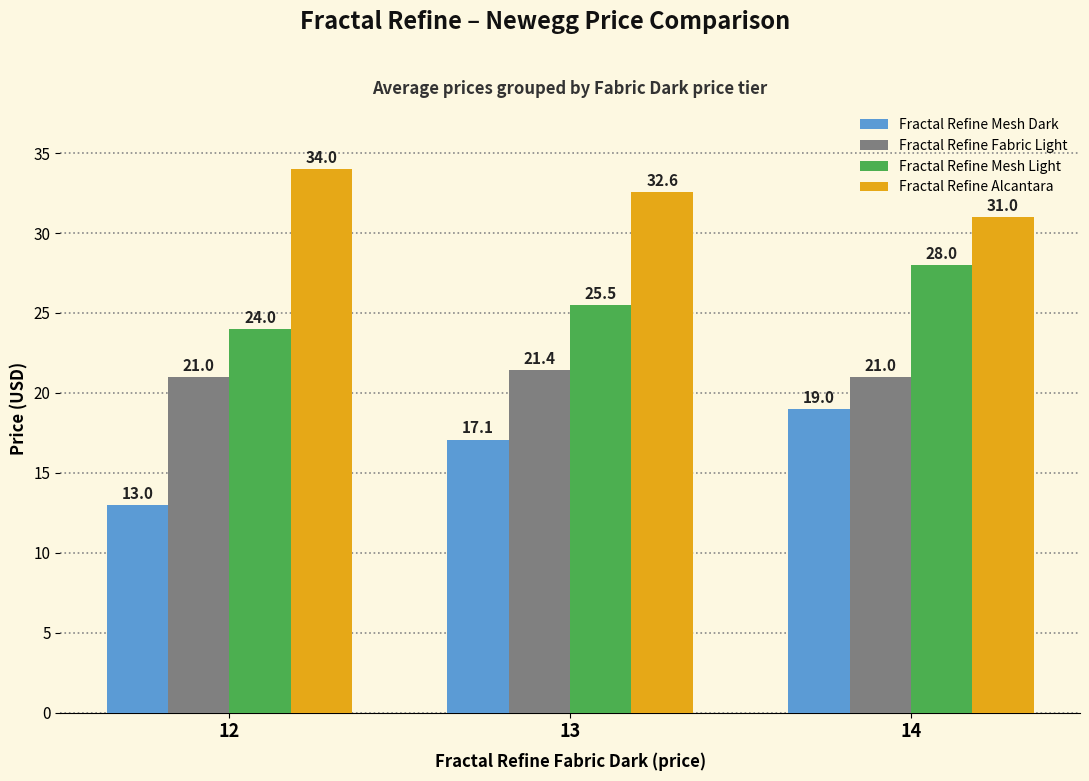

How many distinct data groups are displayed?

4